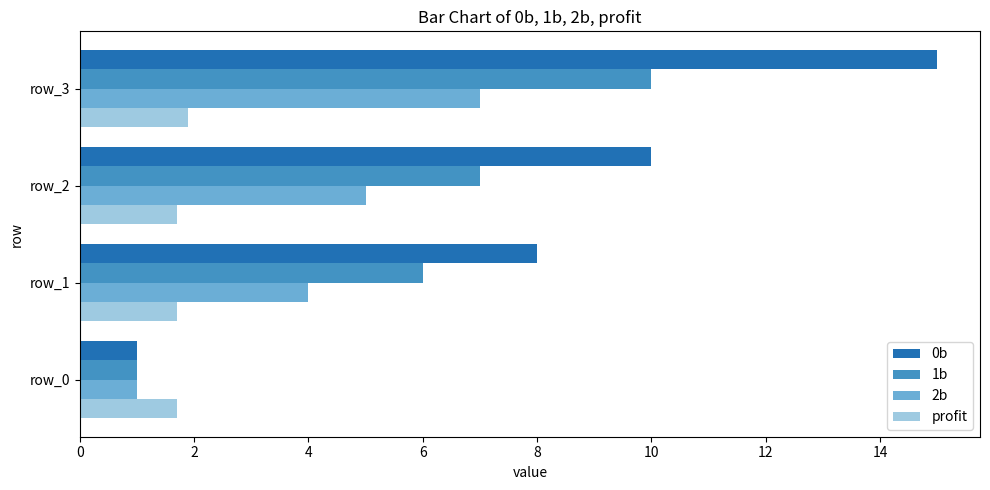

Which category has the highest value in the 0b series?

row_3